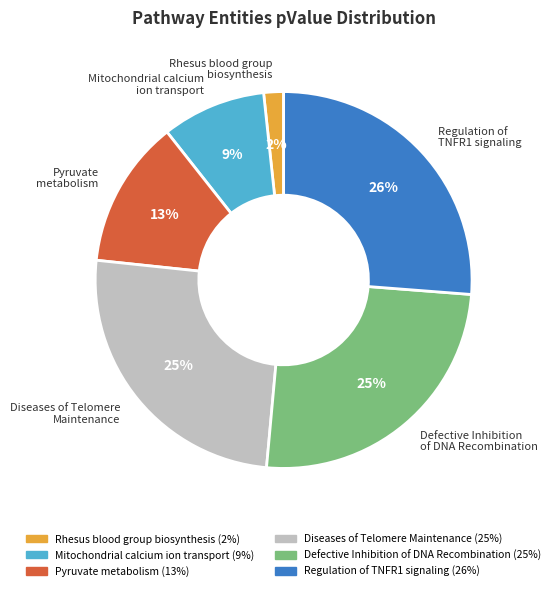

How many slices are in this pie chart?

6